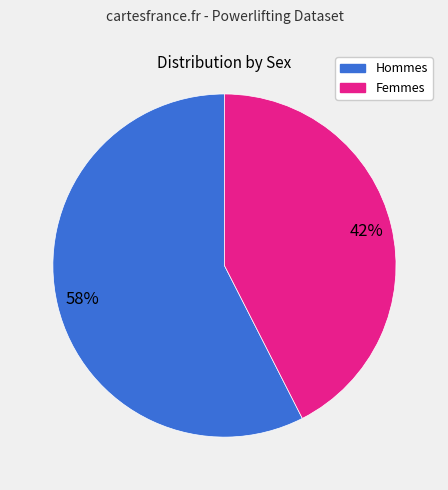

To the nearest percent, what is the average slice percentage?

50%